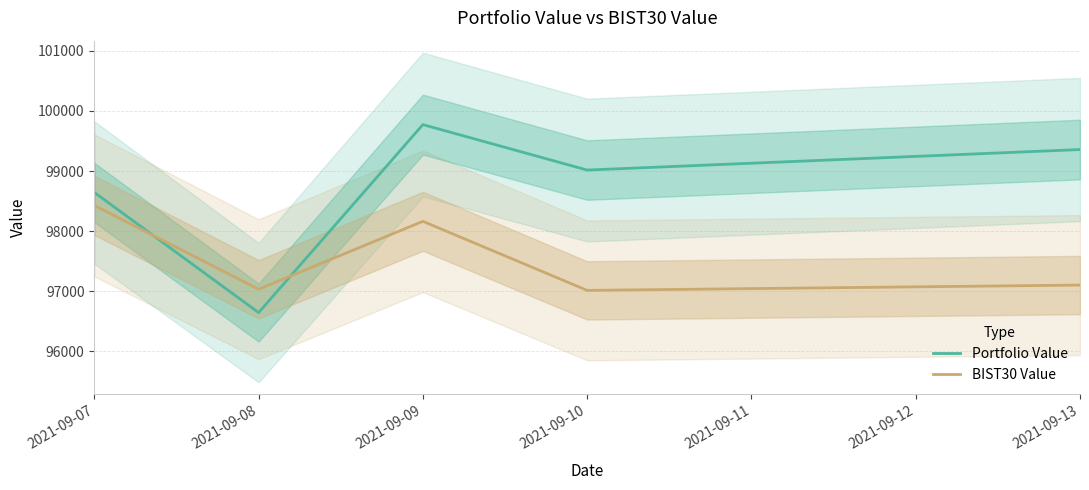

Rank the series by their average value, from lowest to highest.

BIST30 Value, Portfolio Value